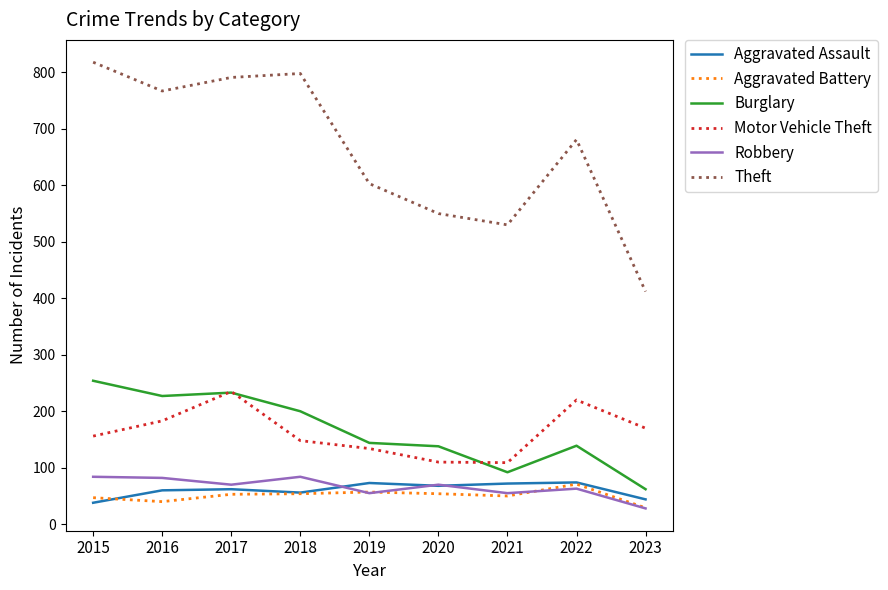

True or false: Aggravated Assault and Motor Vehicle Theft cross at least once.

False